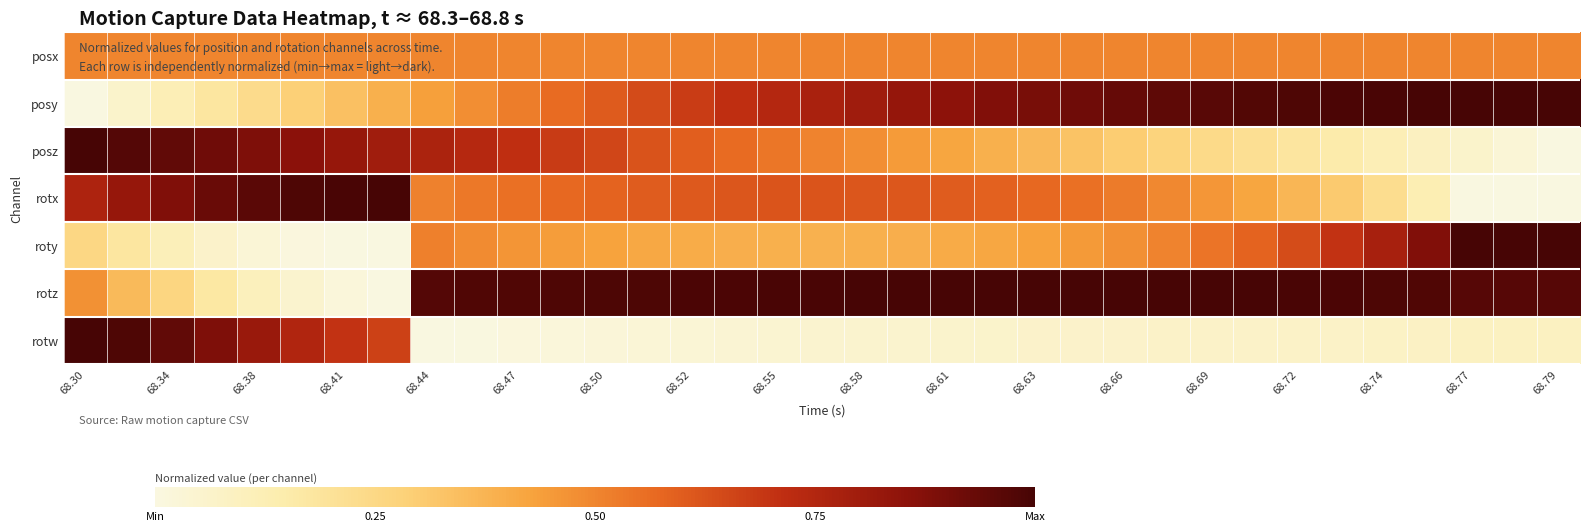

Count the number of categories in the chart.

35